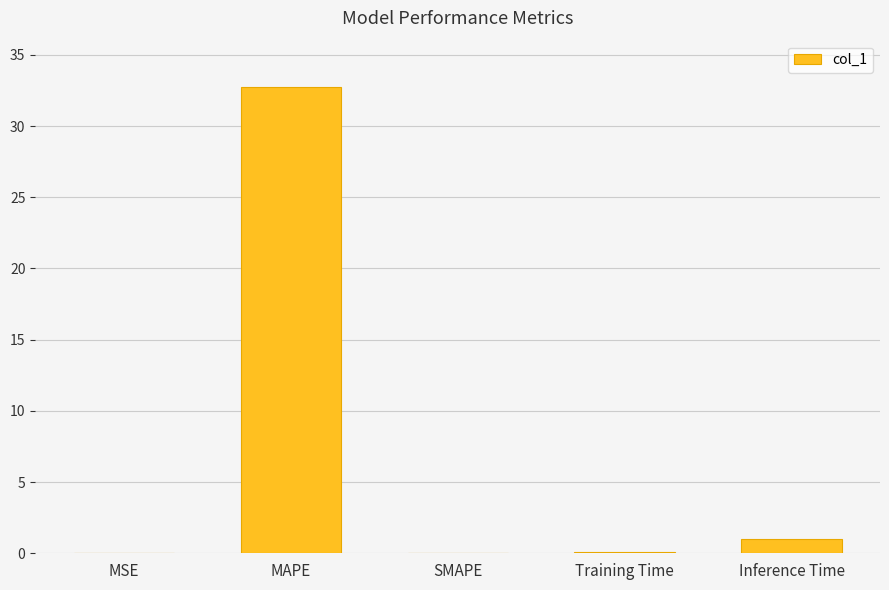

Which category has the highest value across all series?

MAPE